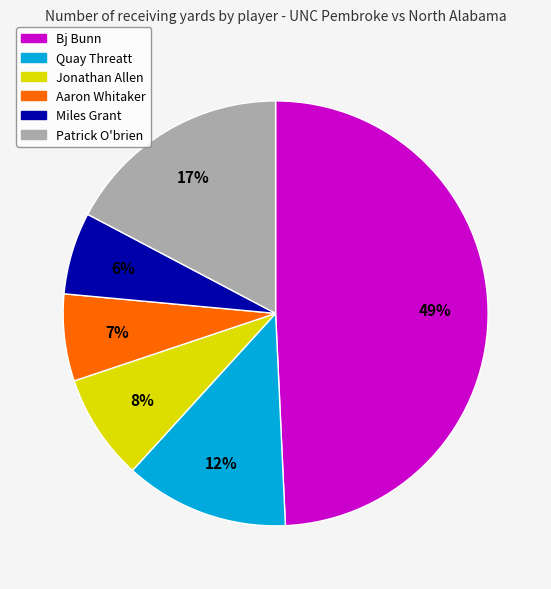

Which category has the biggest portion of the pie?

Bj Bunn